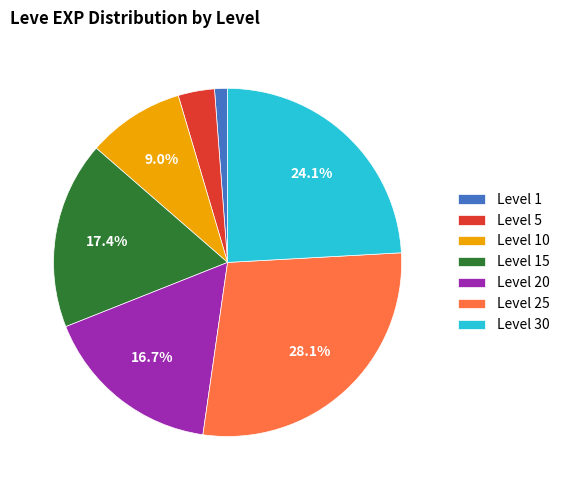

What is the largest slice in the pie chart?

Level 25